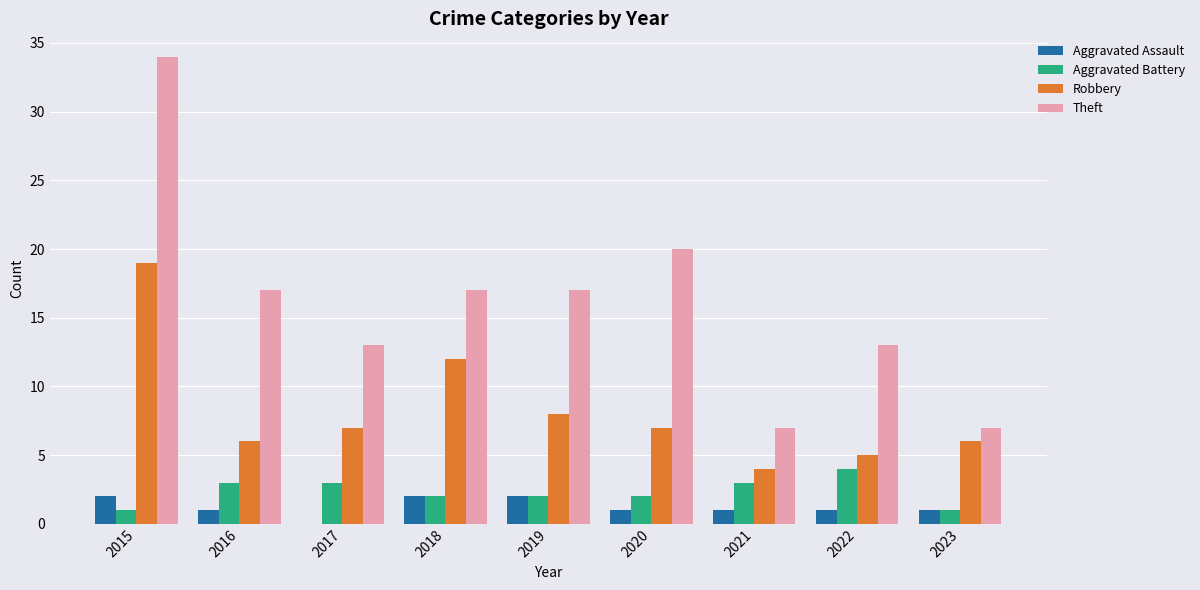

Which series changed the most between 2017 and 2018?

Robbery